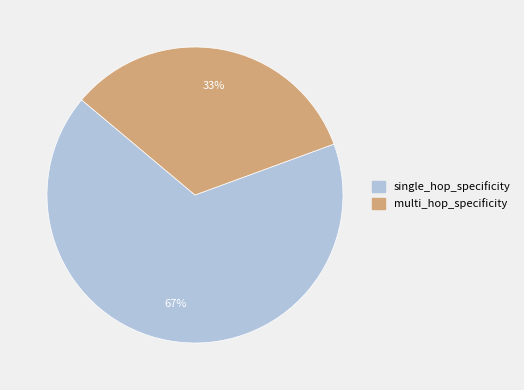

How many segments does this pie chart have?

2